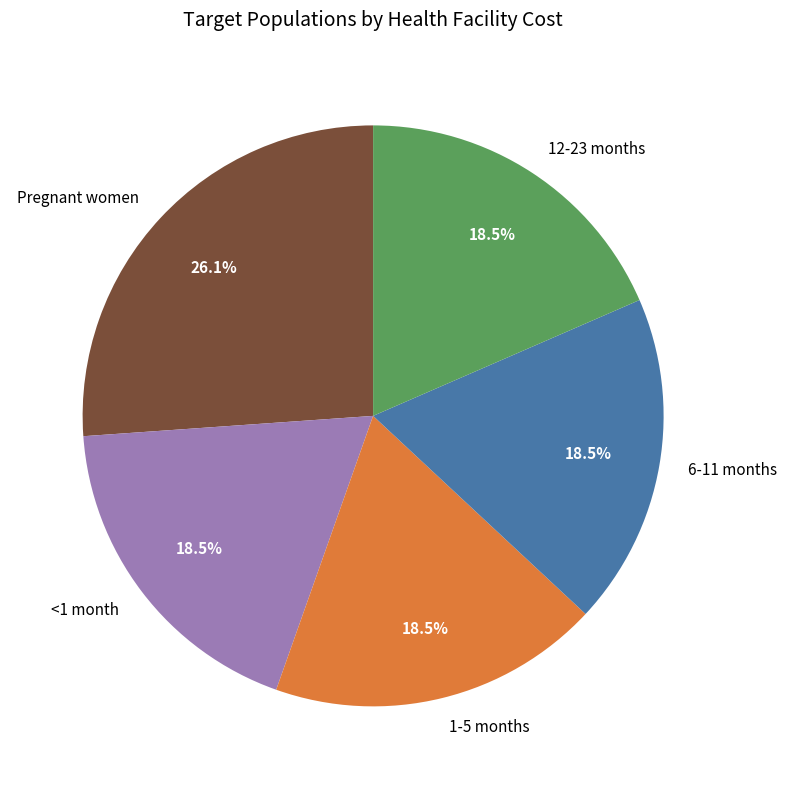

Which has a higher value, Pregnant women or 1-5 months?

Pregnant women